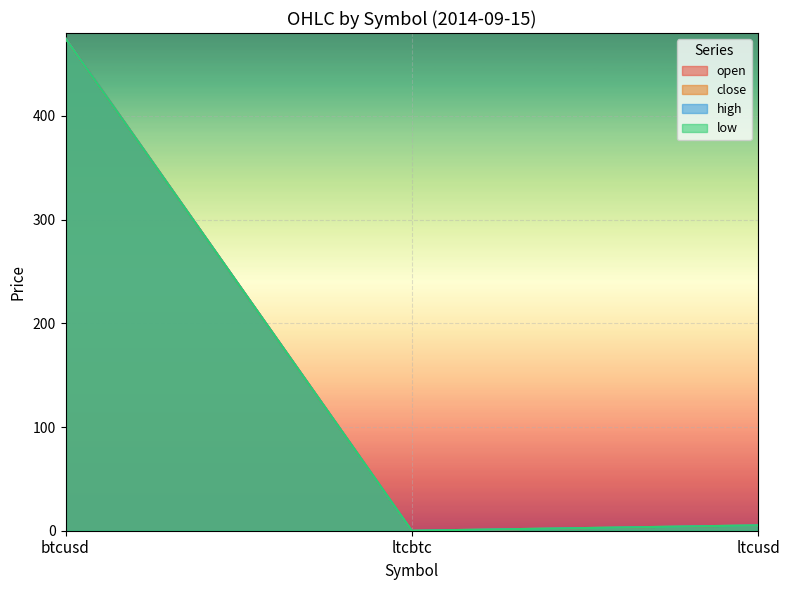

What value does the open series have at ltcusd?

5.2